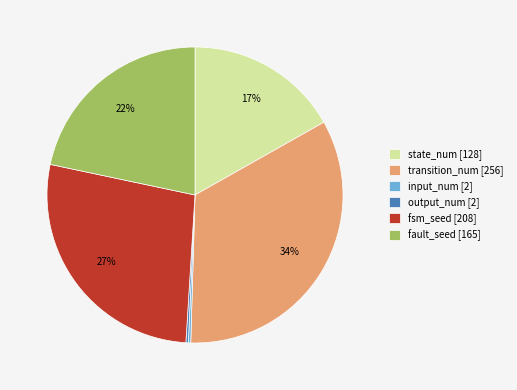

Is there a majority slice in this chart?

No